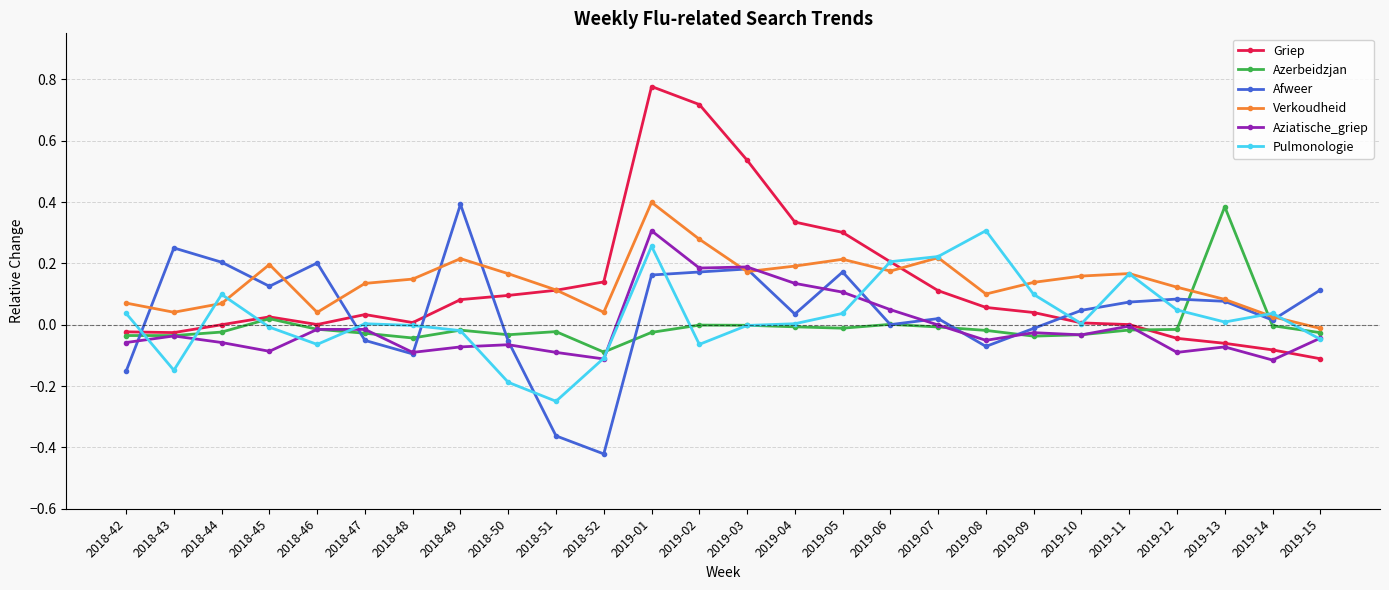

Between which two adjacent categories do Griep and Afweer first intersect?

2018-42 and 2018-43